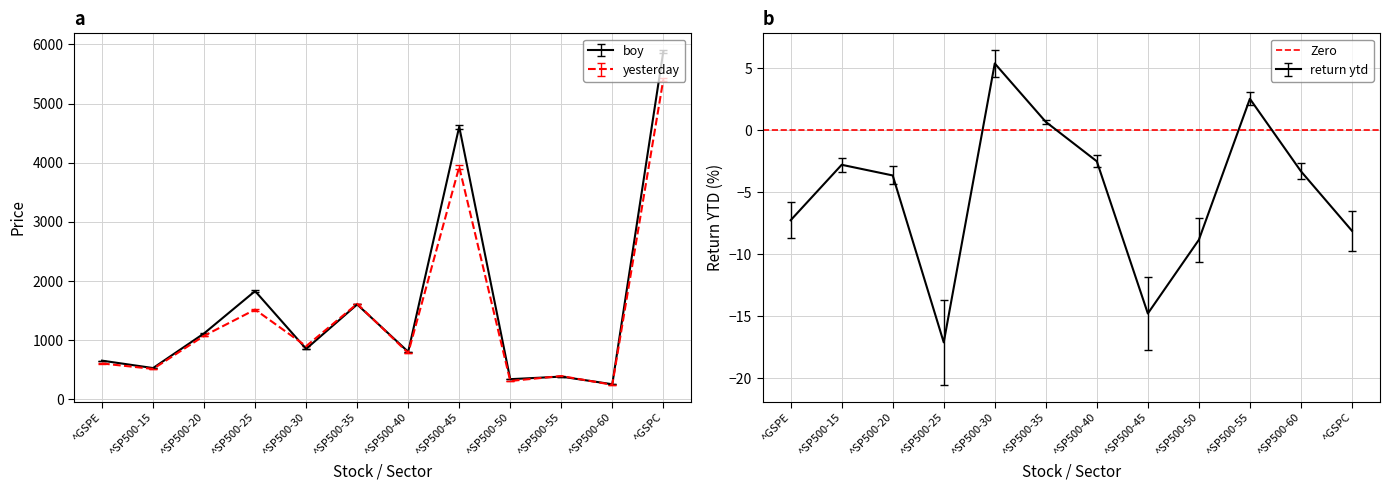

What is the total value across all series at ^SP500-25?

3332.2